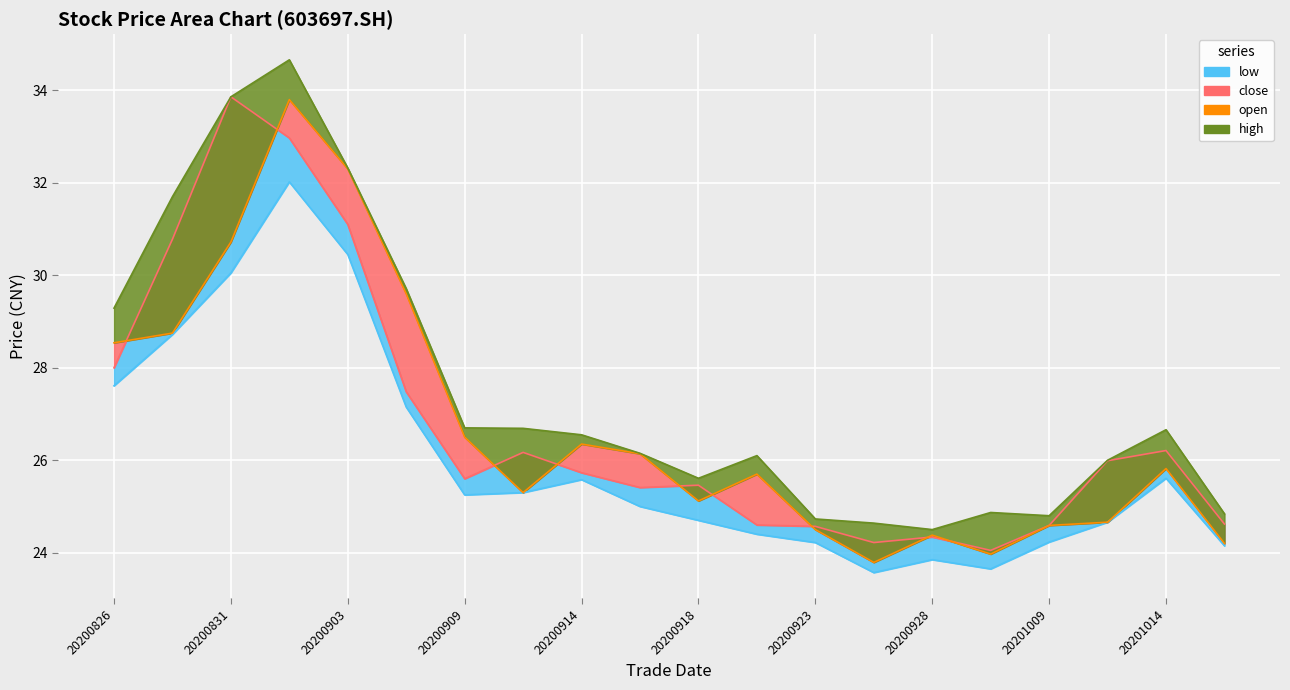

Which series ends up on top after the final intersection of open and close?

close